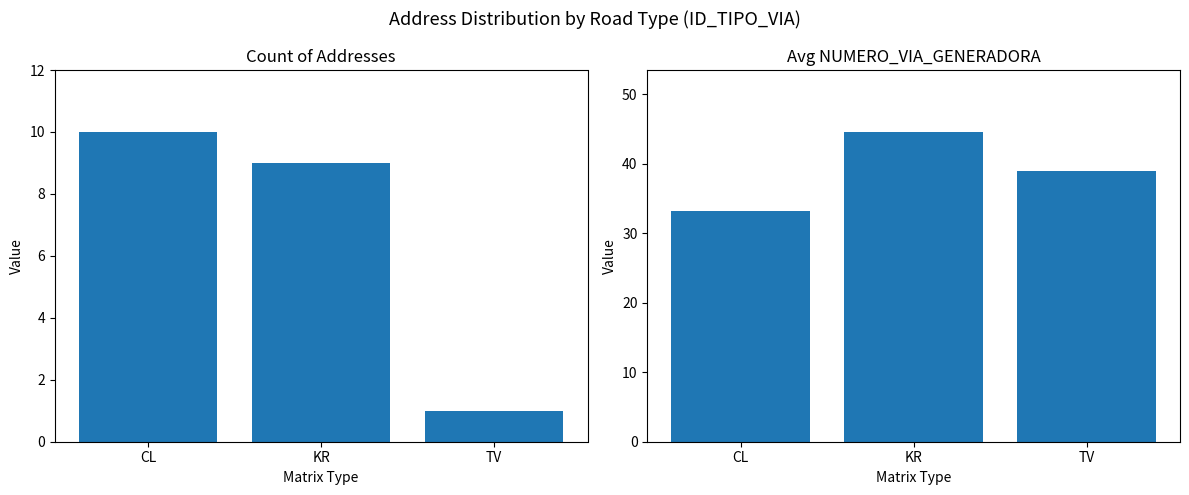

Reading right to left, extract all data points from this chart.

Count of Addresses: TV=1.0	KR=9.0	CL=10.0
Avg Via Generadora: TV=39.0	KR=44.6	CL=33.2